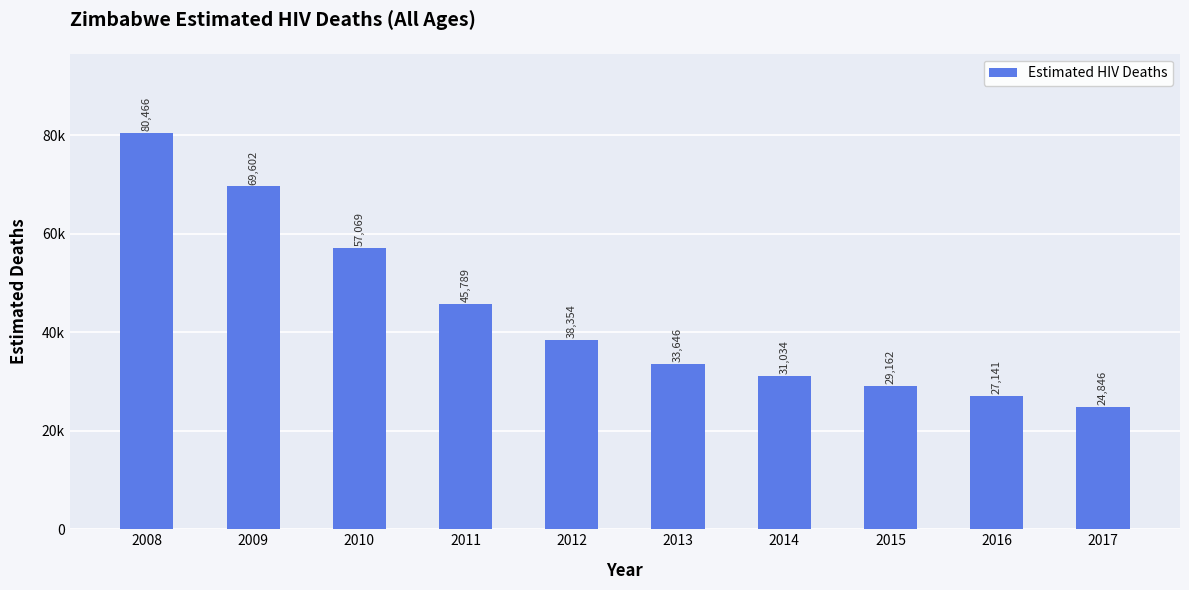

What is the change in value from 2012 to 2013?

-4708